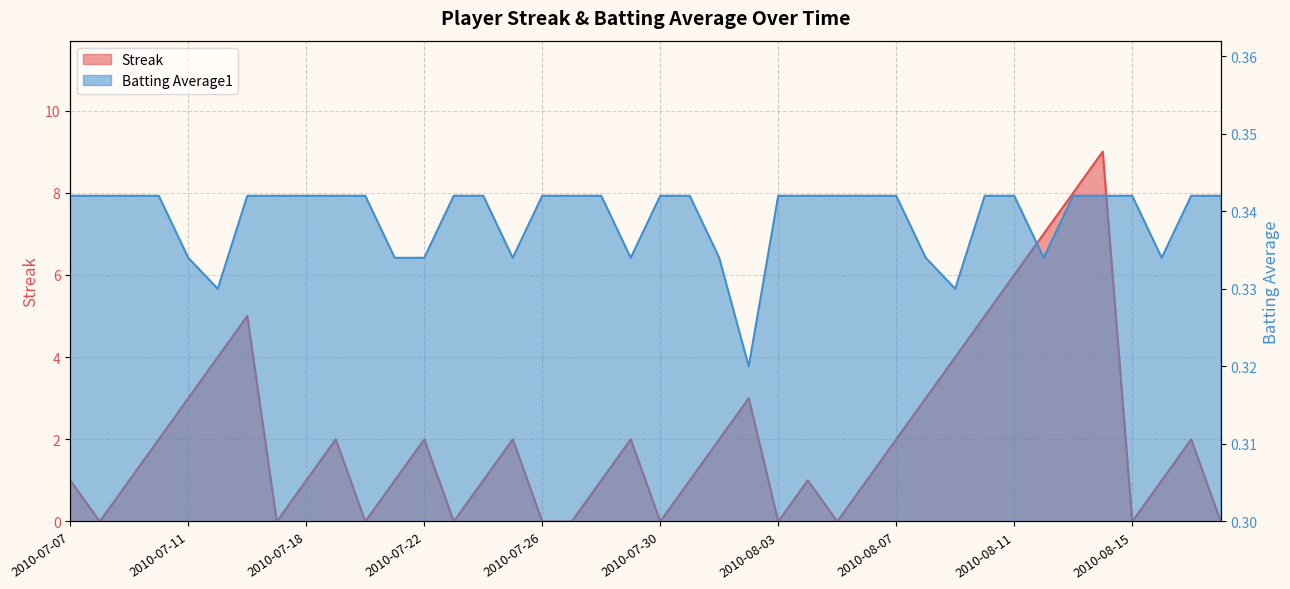

Rank the categories by Batting Average1 value from highest to lowest.

2010-07-07, 2010-07-08, 2010-07-09, 2010-07-10, 2010-07-16, 2010-07-17, 2010-07-18, 2010-07-19, 2010-07-20, 2010-07-23, 2010-07-24, 2010-07-26, 2010-07-27, 2010-07-28, 2010-07-30, 2010-07-31, 2010-08-03, 2010-08-04, 2010-08-05, 2010-08-06, 2010-08-07, 2010-08-10, 2010-08-11, 2010-08-13, 2010-08-14, 2010-08-15, 2010-08-17, 2010-08-18, 2010-07-11, 2010-07-21, 2010-07-22, 2010-07-25, 2010-07-29, 2010-08-01, 2010-08-08, 2010-08-12, 2010-08-16, 2010-07-15, 2010-08-09, 2010-08-02